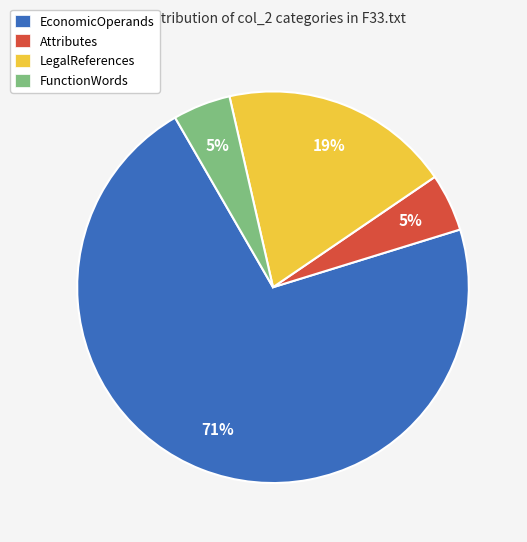

How many segments does this pie chart have?

4